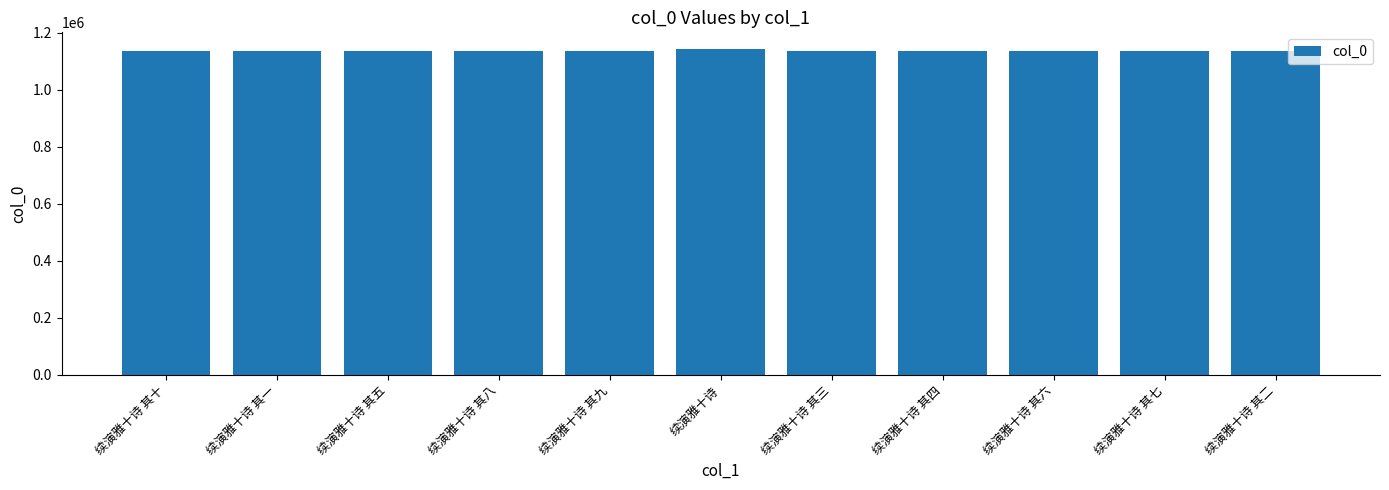

Read the value at 续演雅十诗 其十, to the nearest 10.

1136870